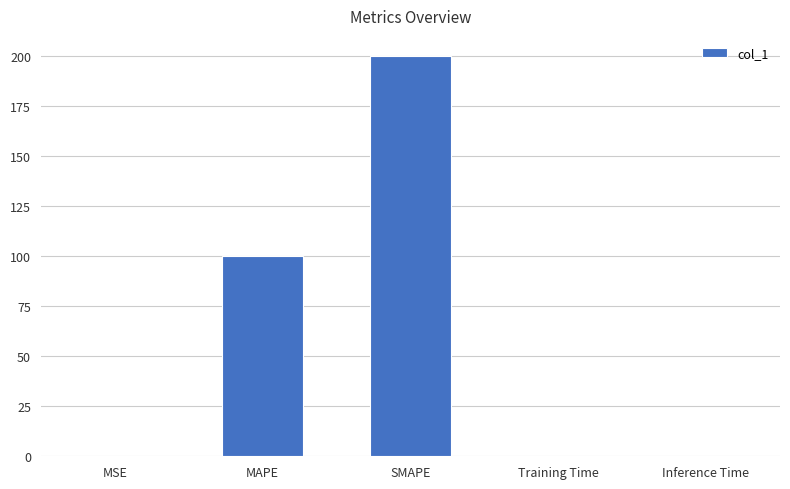

The chart shows a value of 0.0 at Inference Time. True or false?

True